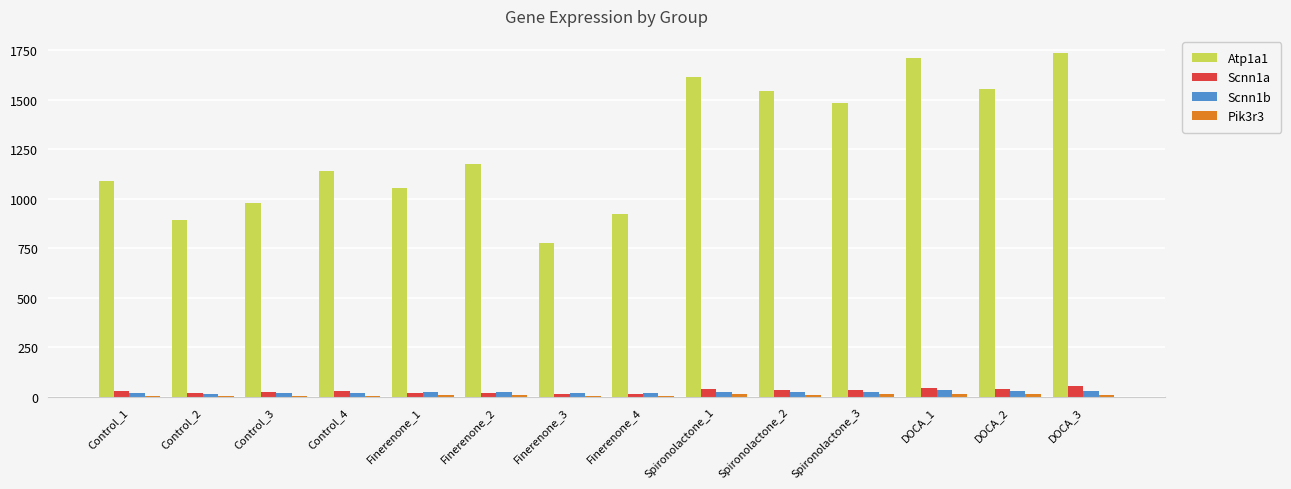

What is the maximum value shown in the chart?

1735.0